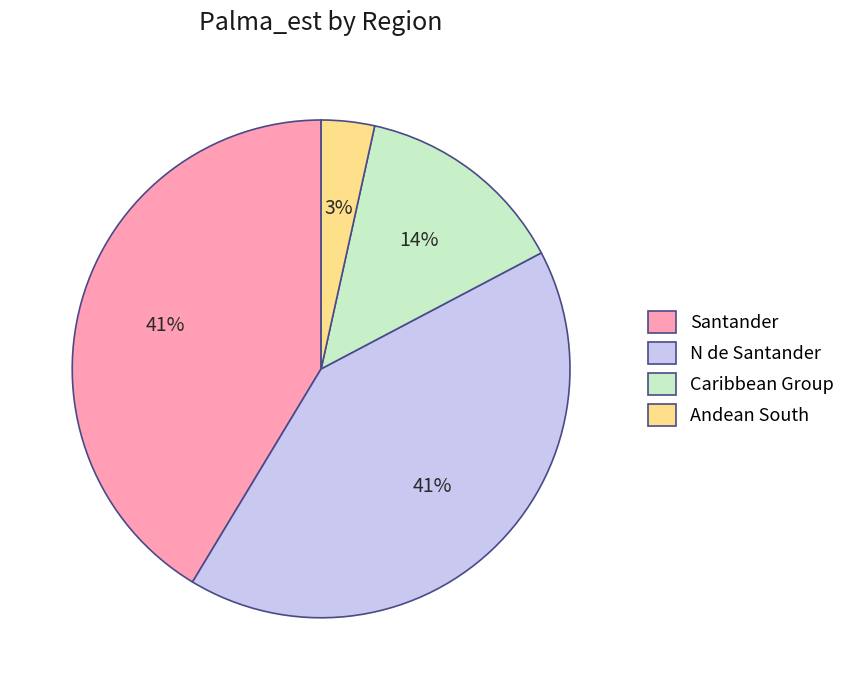

The N de Santander slice represents 36% of the pie. True or false?

False